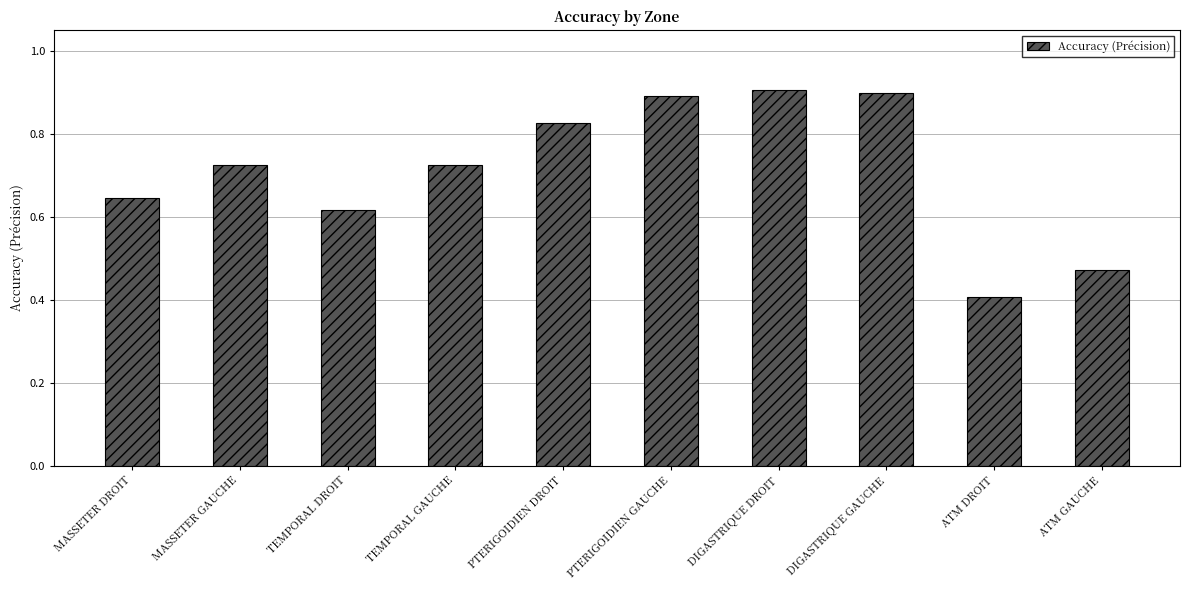

How many series are shown in this chart?

1